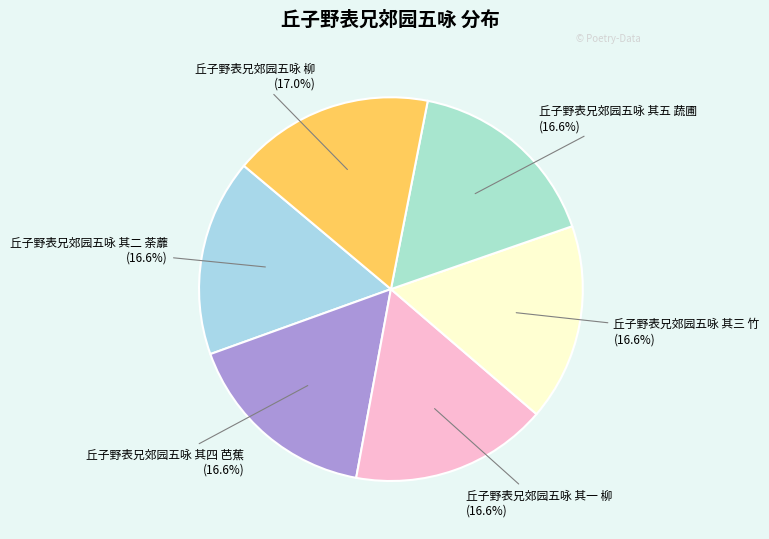

How many slices are in this pie chart?

6